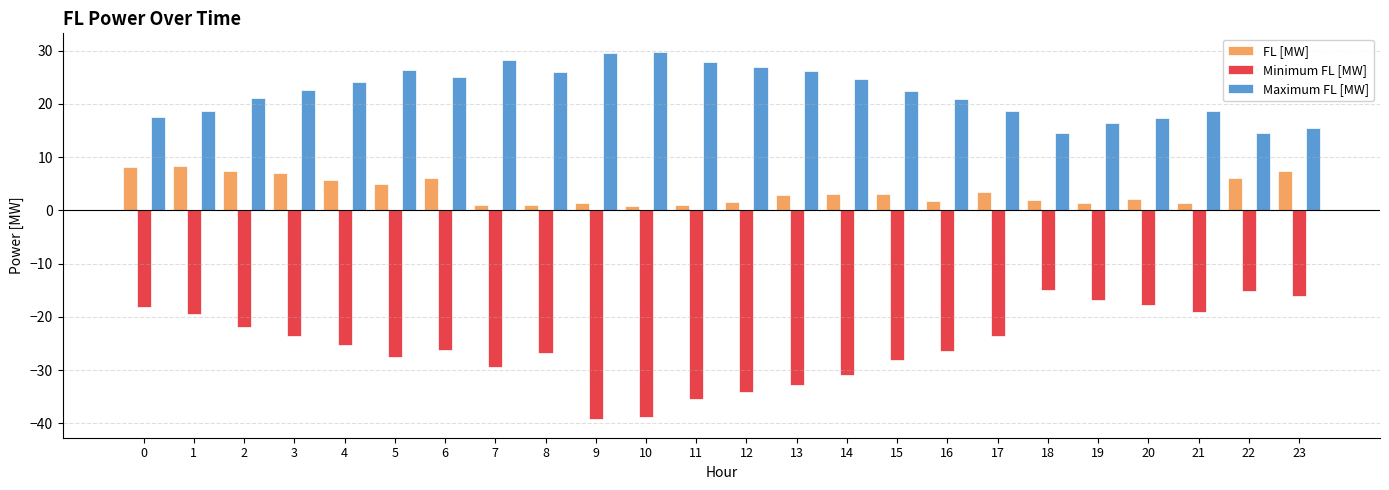

What is the difference between the maximum and minimum values in the FL [MW] series?

7.5